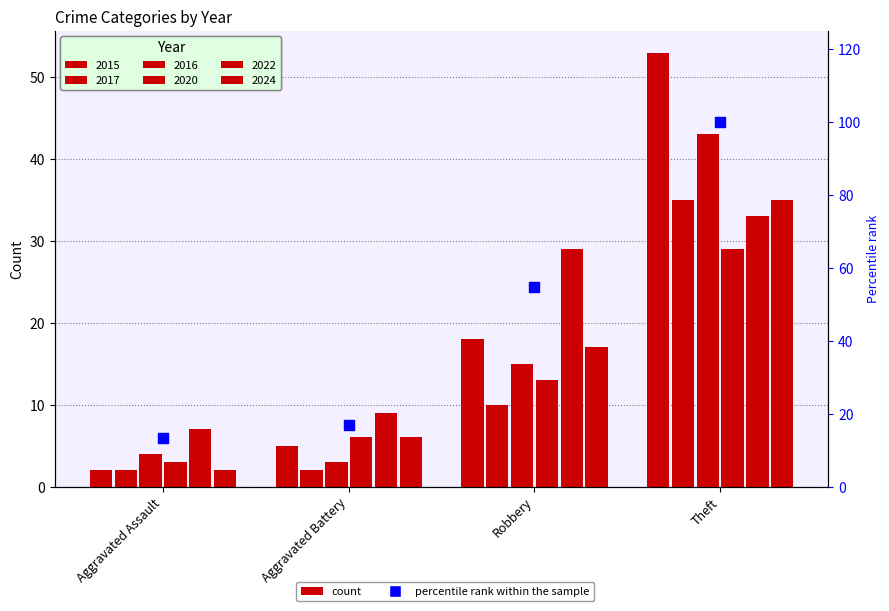

Approximately how many times larger is the value at Theft compared to Robbery?

1.8